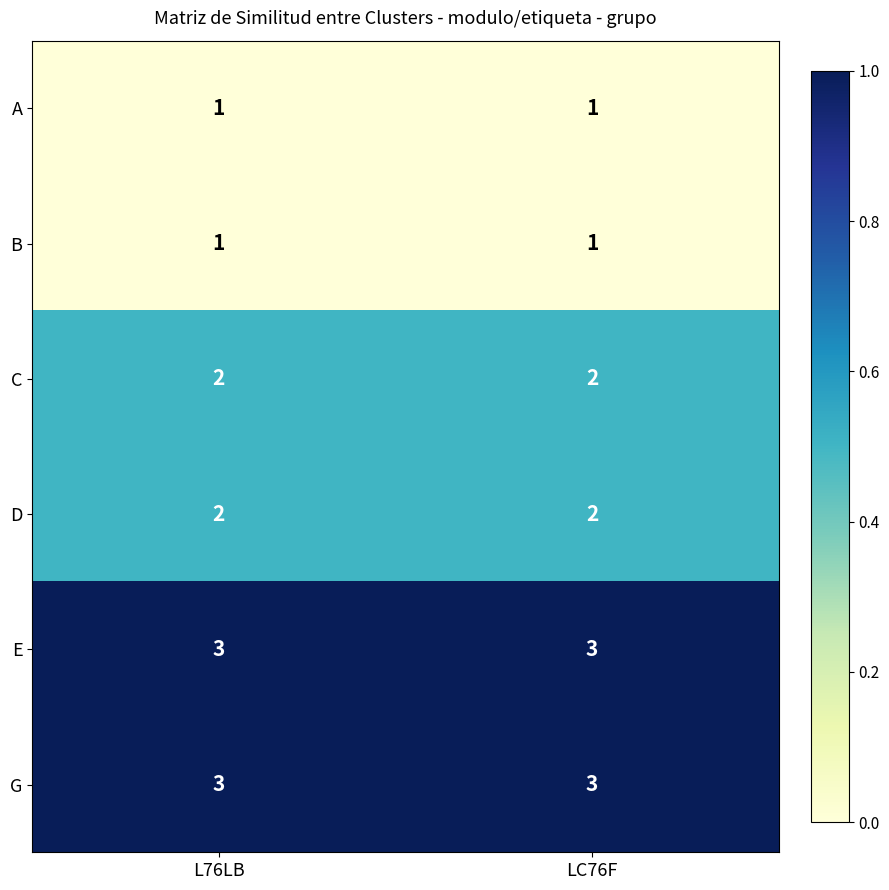

What is the minimum value for E?

3